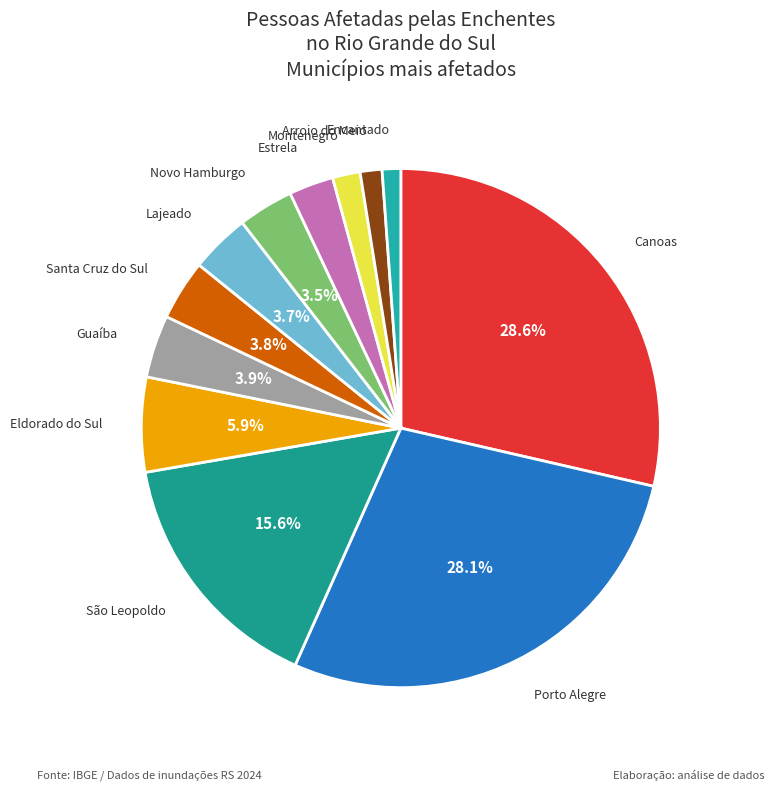

Which has a higher value, Montenegro or Santa Cruz do Sul?

Santa Cruz do Sul